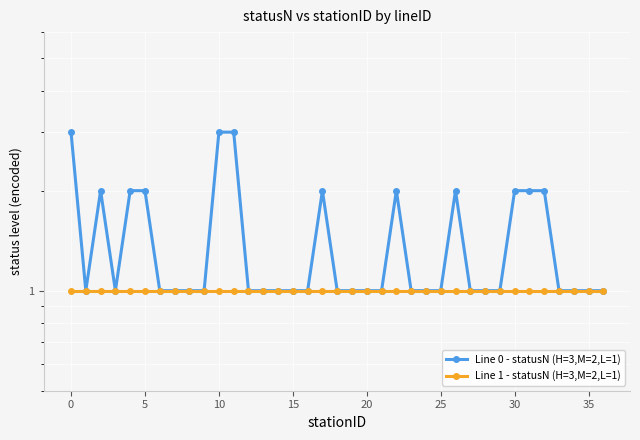

What are all the series names shown in the legend?

Line 0 - statusN (H=3,M=2,L=1), Line 1 - statusN (H=3,M=2,L=1)